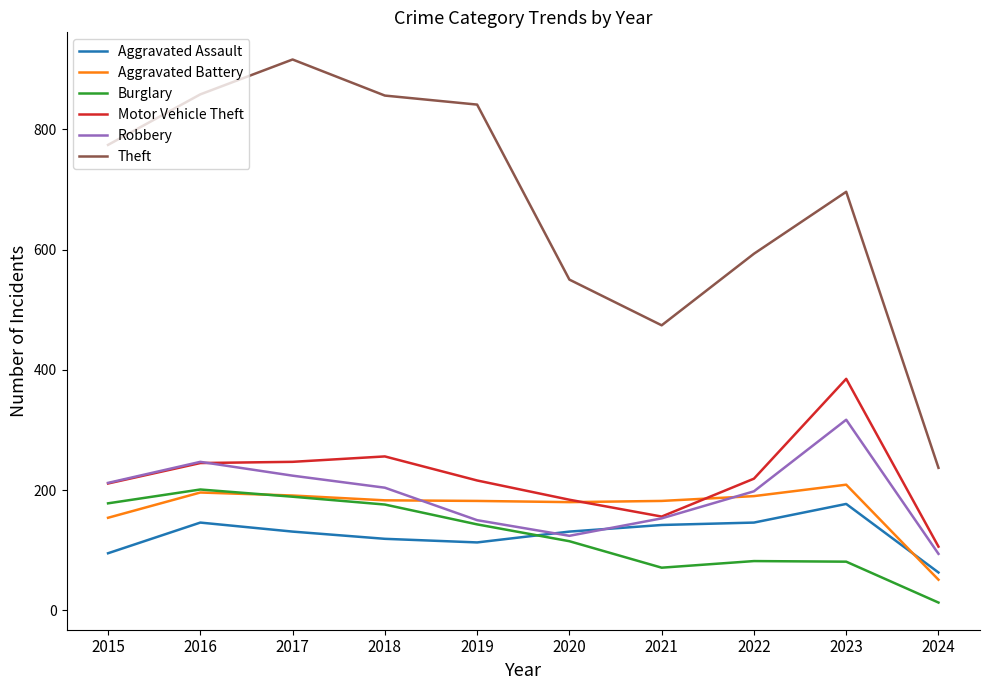

Is it true that Aggravated Battery equals 354 at 2023?

False